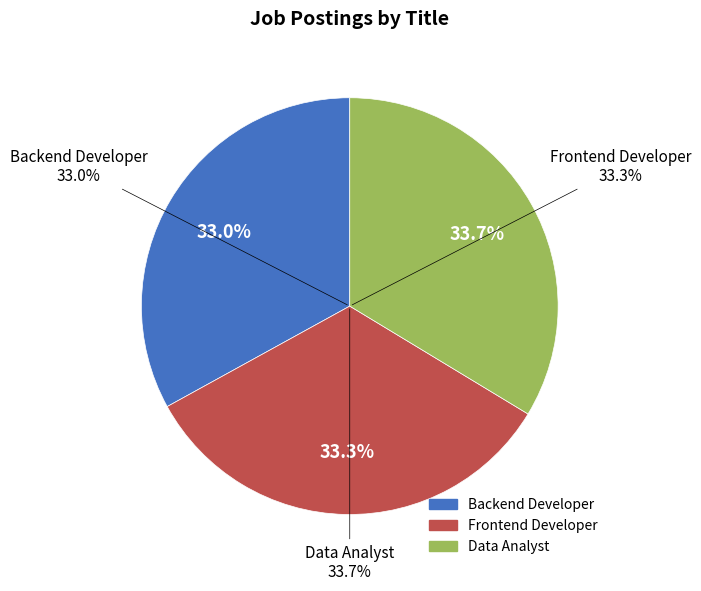

What percentage is the Frontend Developer slice, to the nearest percent?

33%